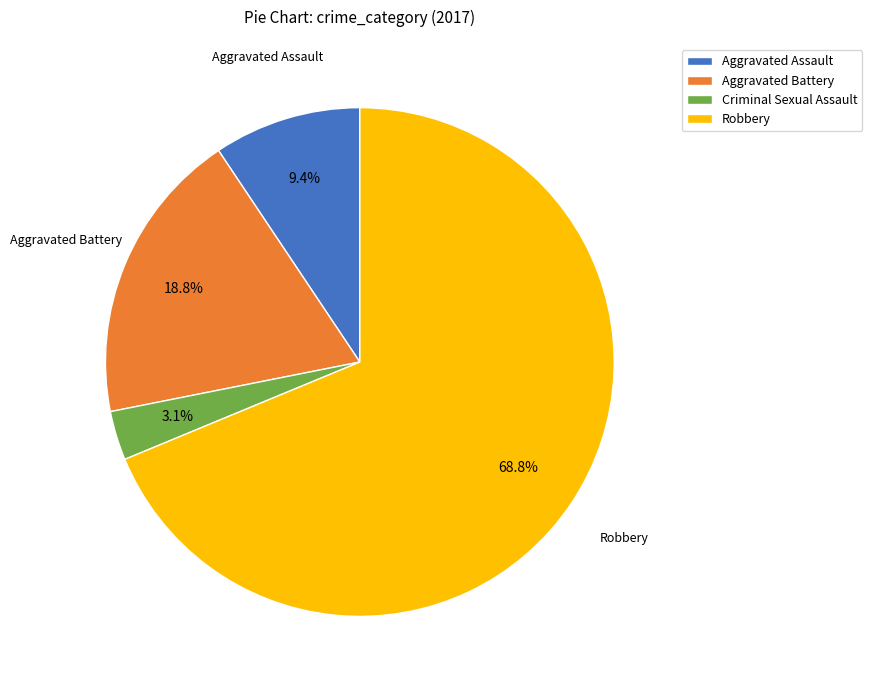

Count the number of slices in the pie.

4